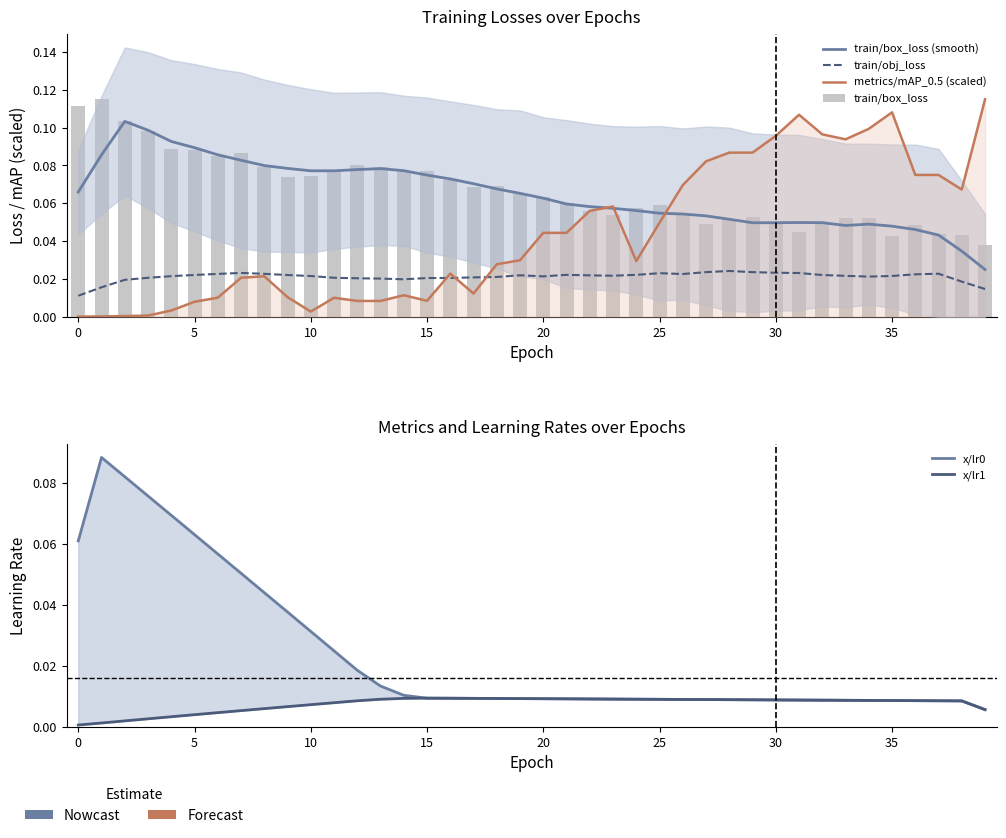

Does the chart contain any negative values?

No